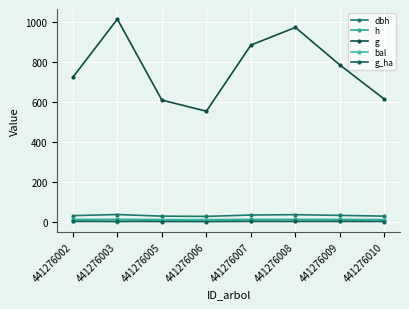

Reading right to left, what are all the values shown in this chart?

dbh: 441276010=28.0	441276009=31.6	441276008=35.2	441276007=33.6	441276006=26.6	441276005=27.9	441276003=36.0	441276002=30.4
h: 441276010=10.7	441276009=11.2	441276008=11.7	441276007=11.5	441276006=10.3	441276005=10.6	441276003=11.8	441276002=11.0
g: 441276010=614.2	441276009=786.1	441276008=974.5	441276007=886.0	441276006=554.2	441276005=609.9	441276003=1016.2	441276002=724.4
bal: 441276010=6.2	441276009=4.1	441276008=1.4	441276007=2.8	441276006=7.9	441276005=7.1	441276003=0.0	441276002=5.2
g_ha: 441276010=0.9	441276009=1.1	441276008=1.4	441276007=1.2	441276006=0.4	441276005=0.9	441276003=1.4	441276002=1.0